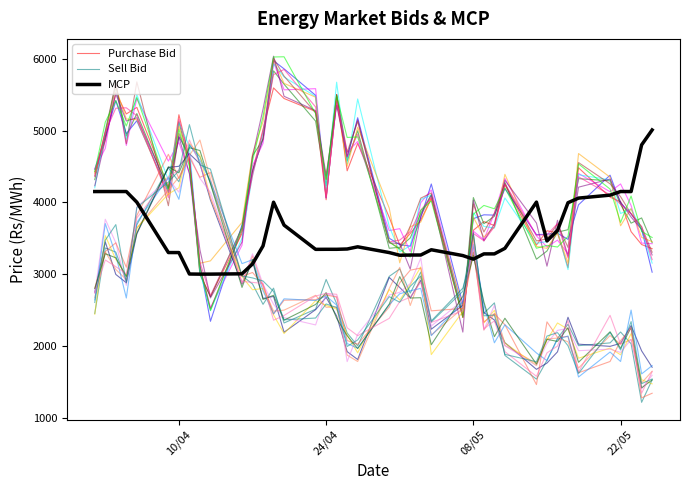

What is the minimum value for Sell Bid?

1213.4